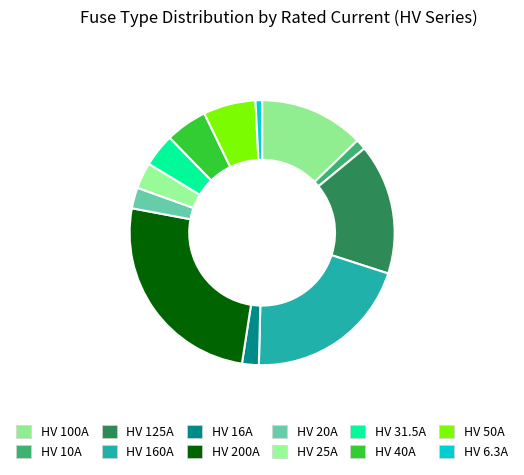

To the nearest percent, what is the combined percentage of HV 50A and HV 20A?

9%